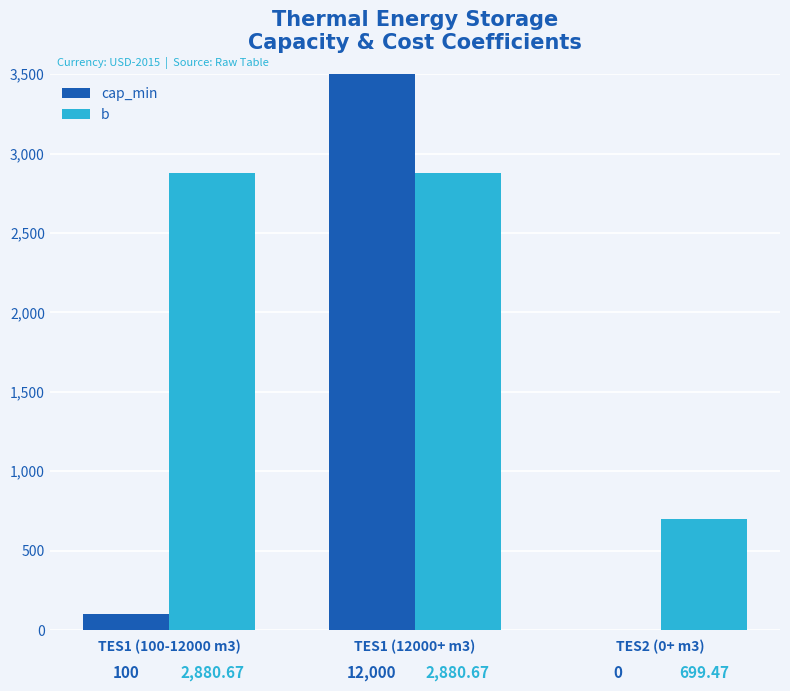

At how many categories does at least one series exceed 403?

3